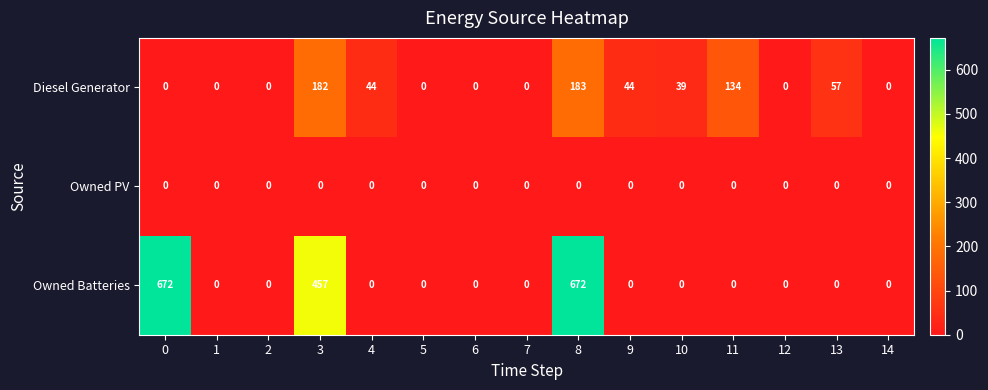

Which series has the largest range (max minus min)?

Owned Batteries